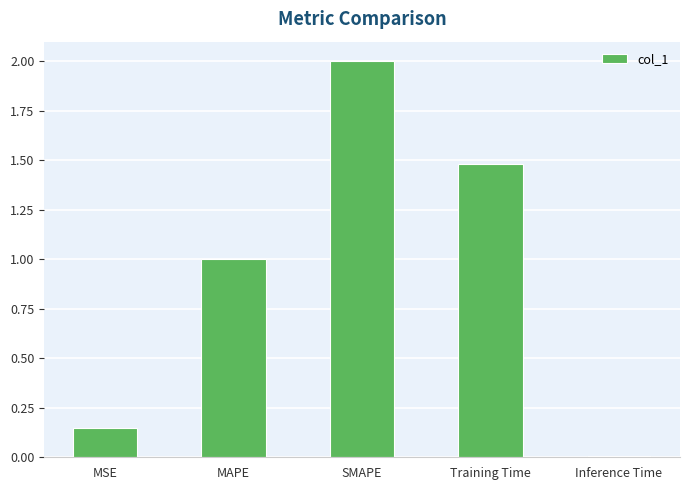

What is the label of the 1st bar from the left?

MSE